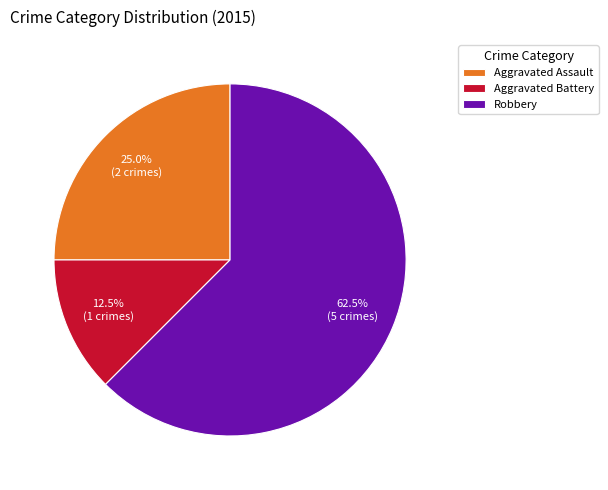

To the nearest percent, what is the average slice percentage?

33%